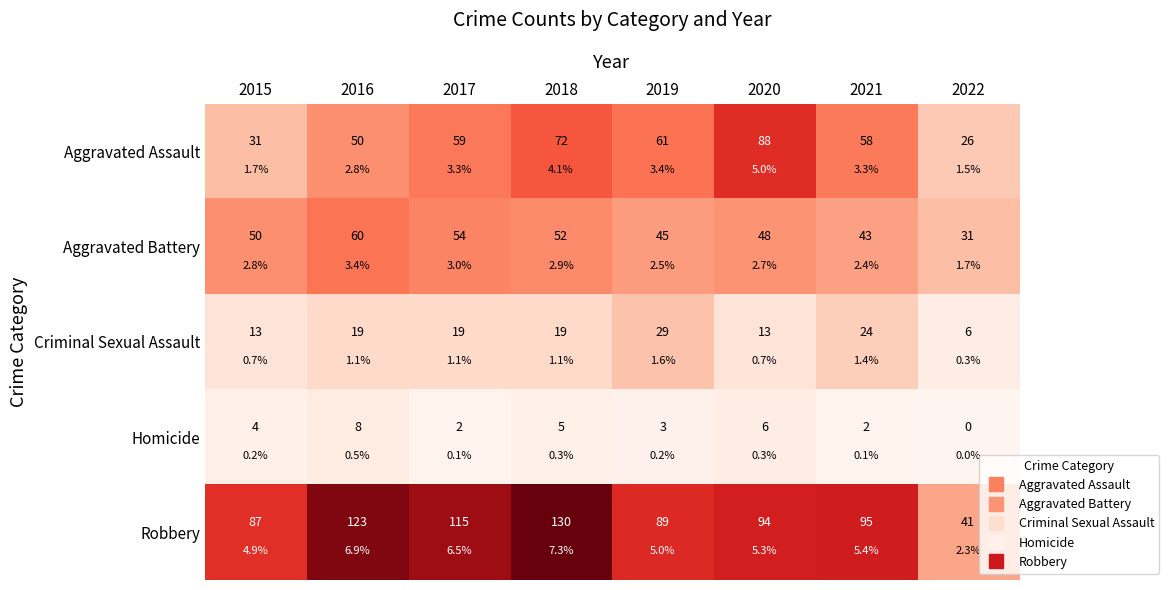

Which series has the largest total across all categories?

Robbery